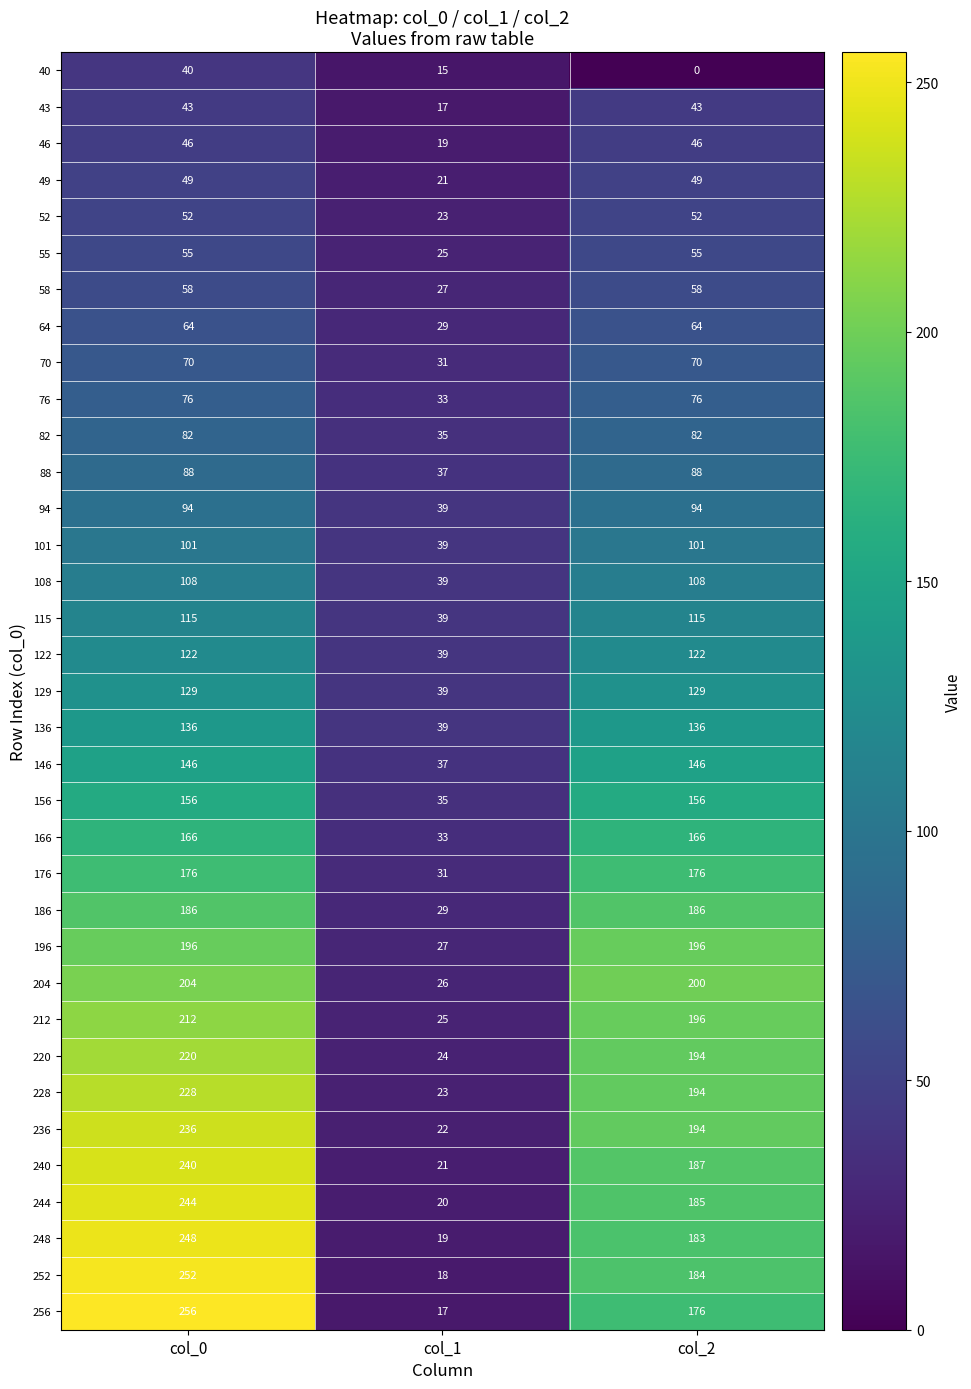

What is the difference between the highest and lowest values at col_2?

200